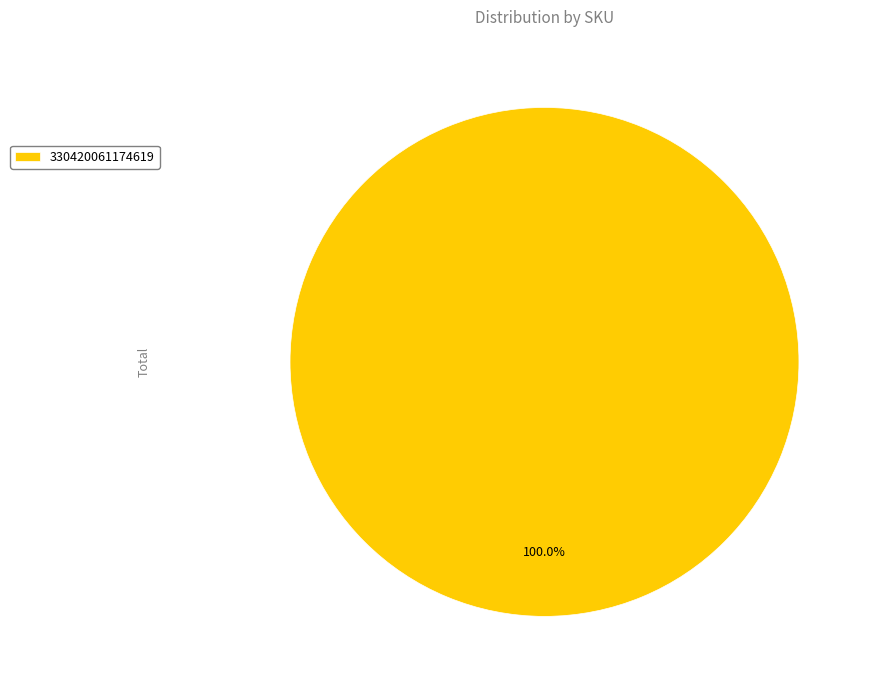

To the nearest percent, what portion does 330420061174619 represent?

100%